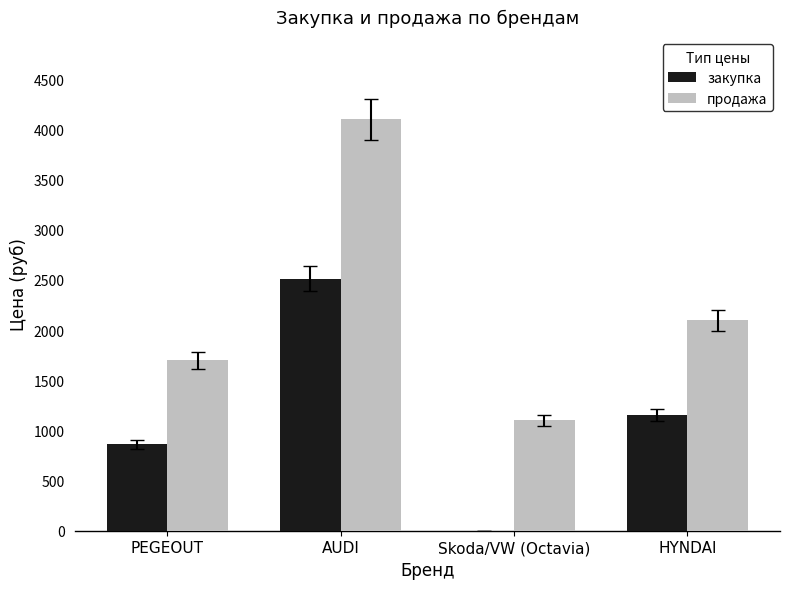

The value of закупка at HYNDAI is 1155.0. True or false?

True